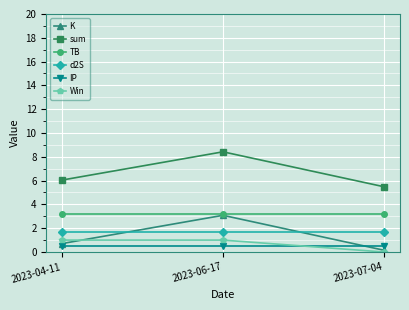

At which category does the chart reach its minimum across all series?

2023-07-04